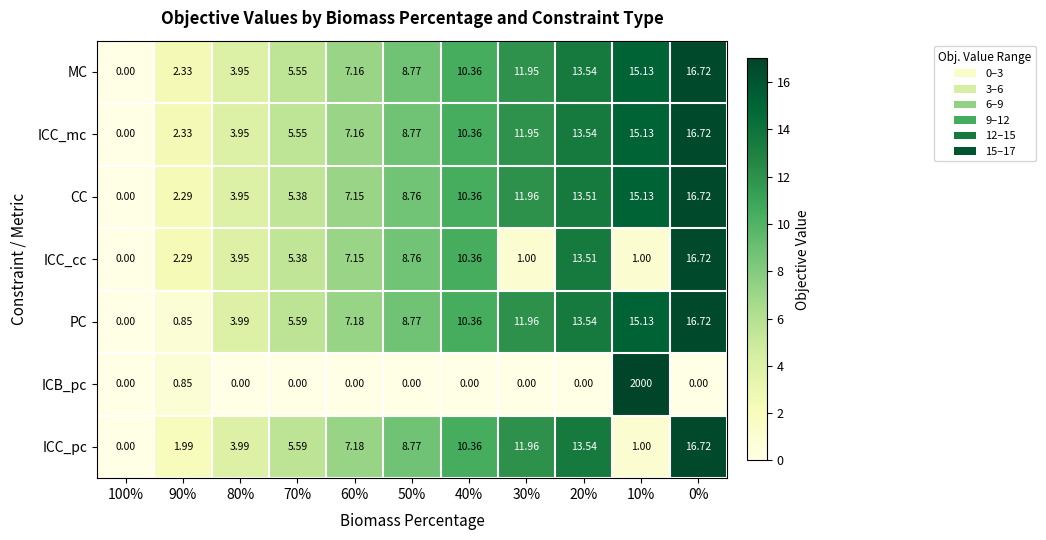

Which series has the largest range (max minus min)?

ICB_pc